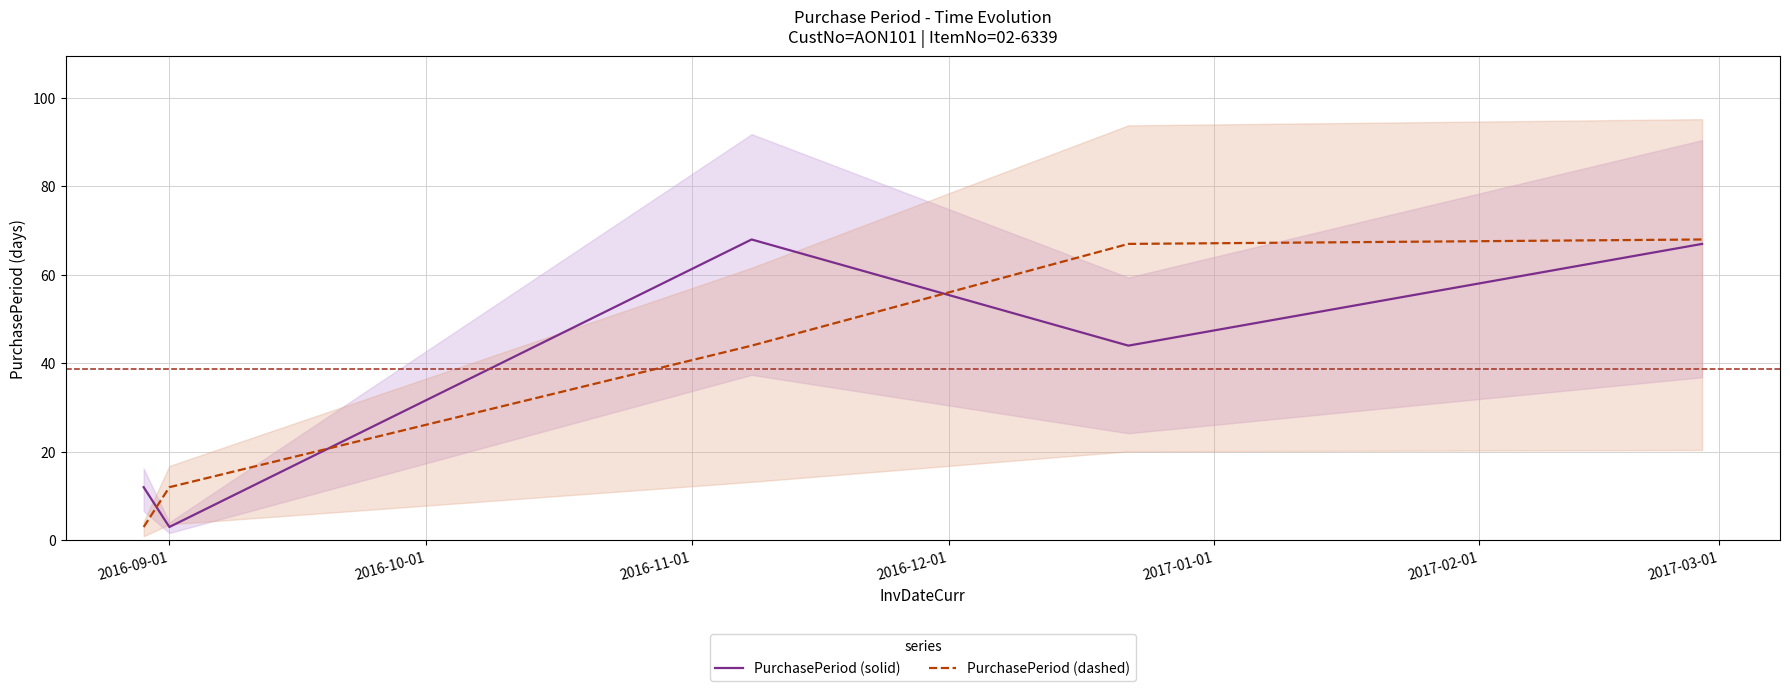

What is the minimum value for PurchasePeriod (dashed)?

3